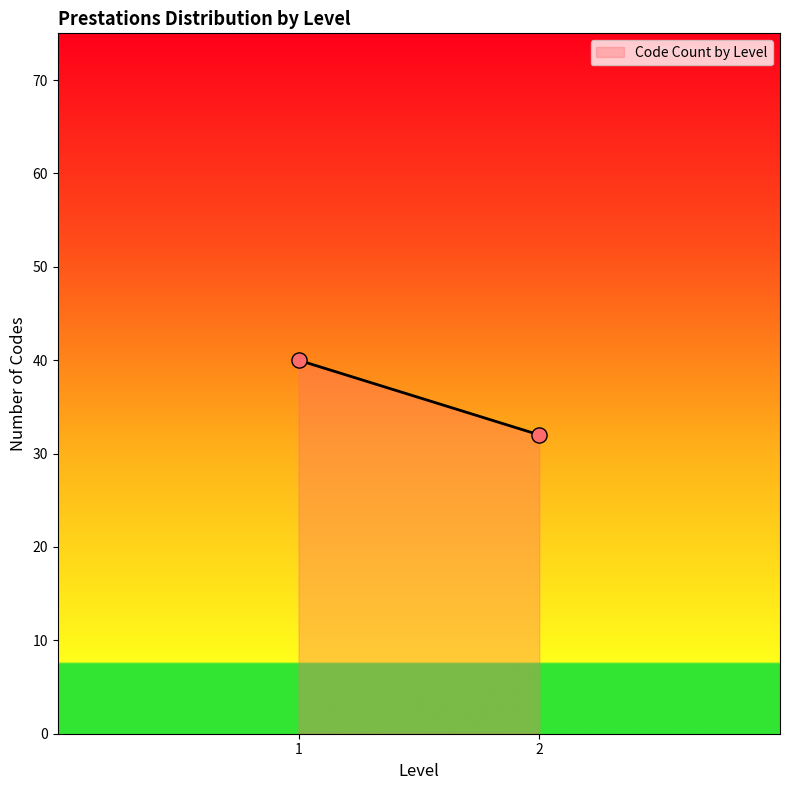

What is the minimum value shown in the chart?

32.0